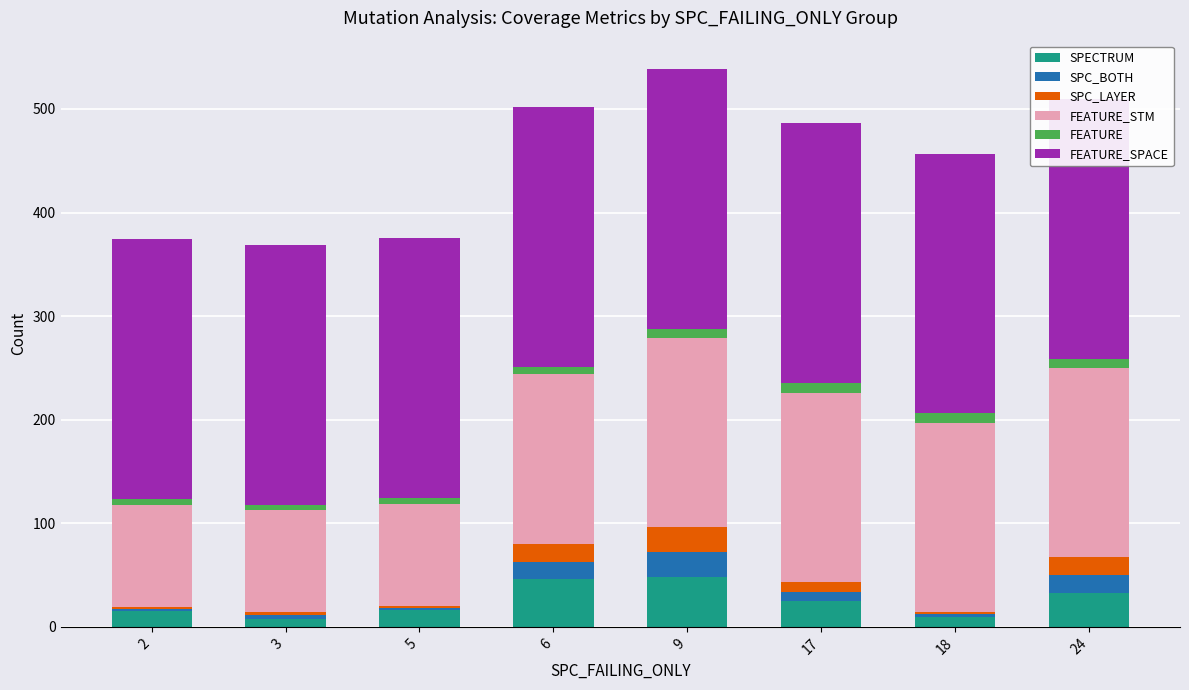

What is the sum of all FEATURE values?

58